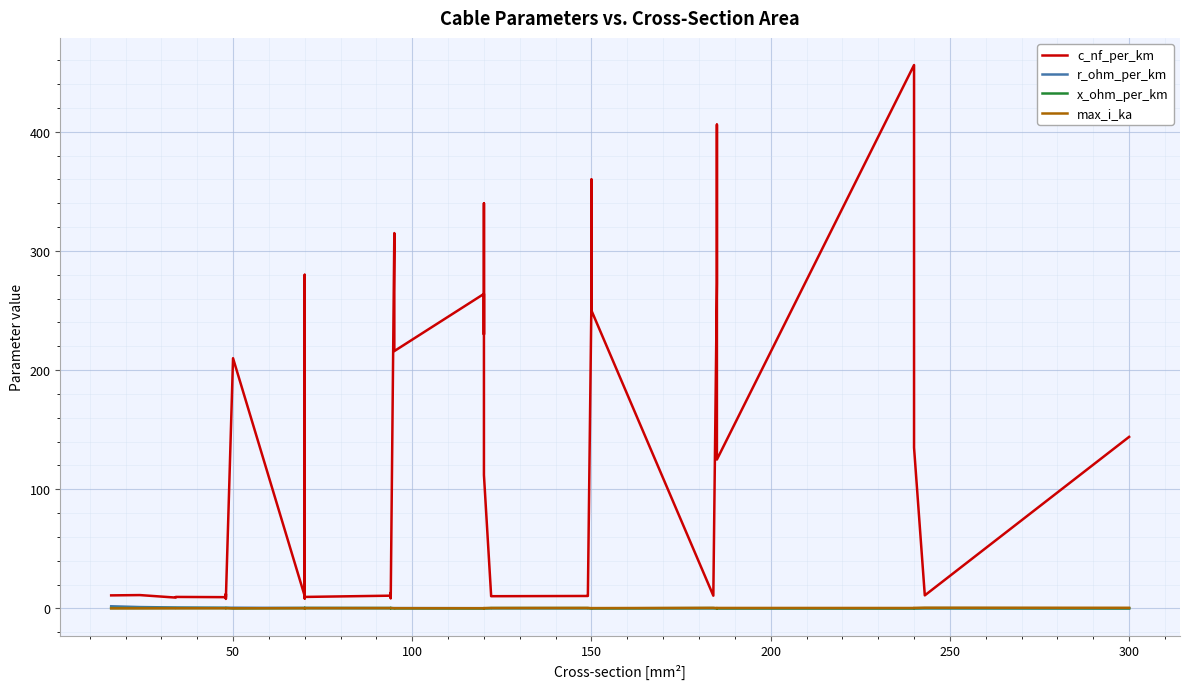

What are all the series names shown in the legend?

c_nf_per_km, r_ohm_per_km, x_ohm_per_km, max_i_ka